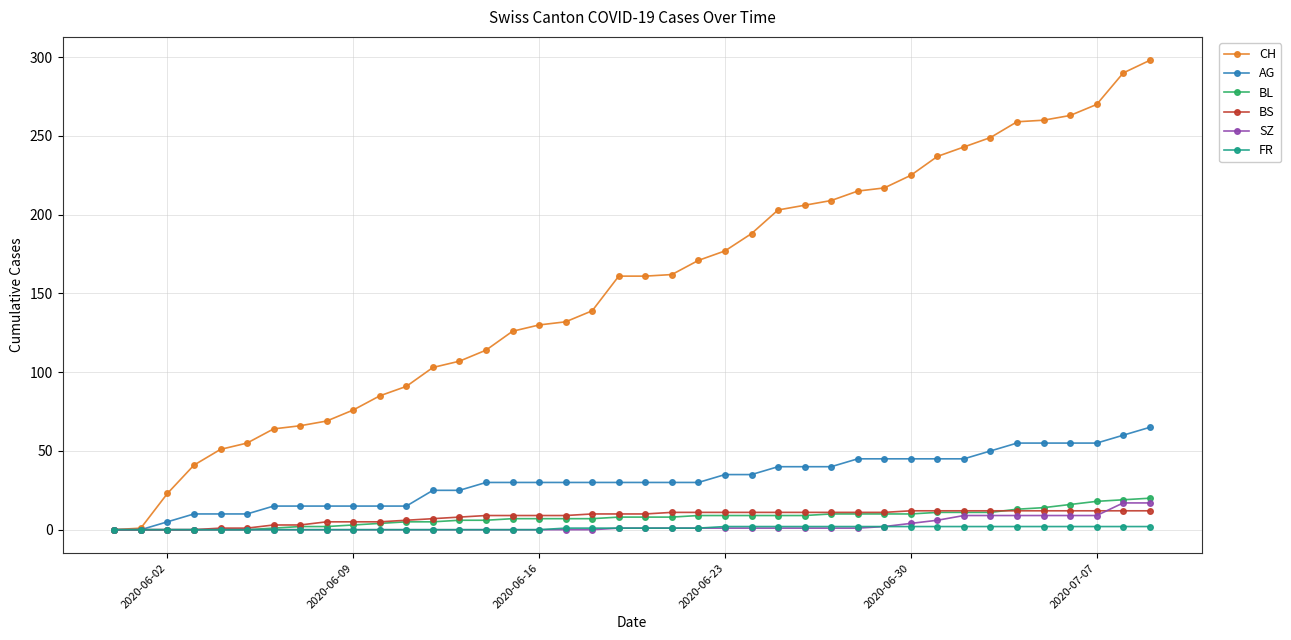

Which series has the largest total across all categories?

CH